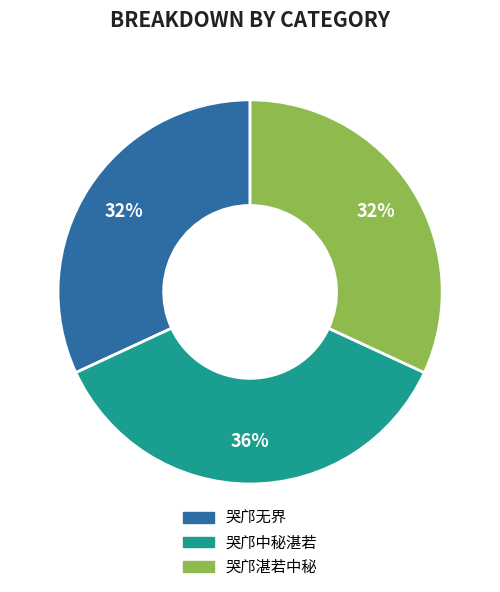

How many segments does this pie chart have?

3